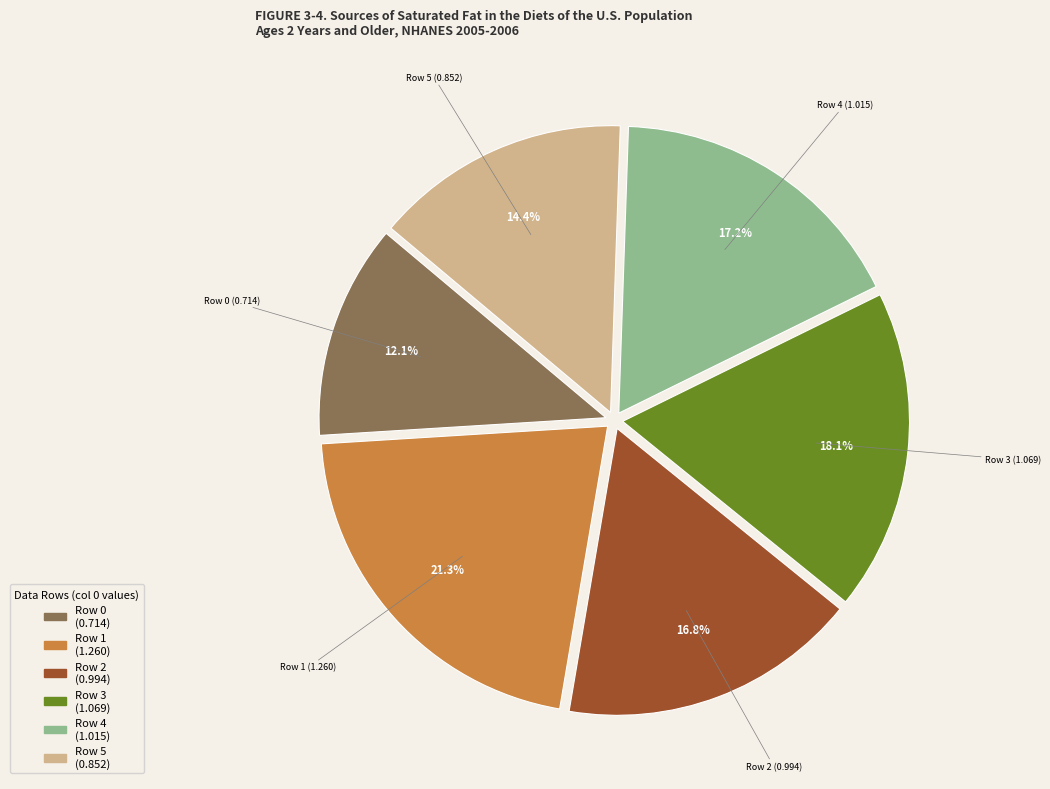

The Row 3 slice represents 18% of the pie. True or false?

True